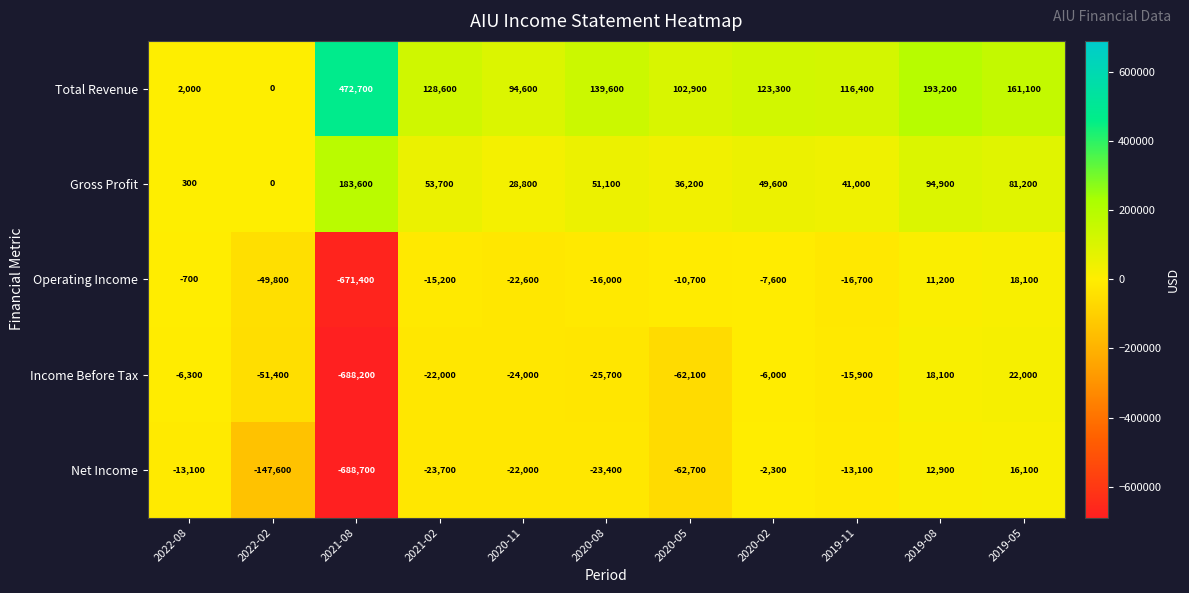

What is the minimum value shown in the chart?

-688700